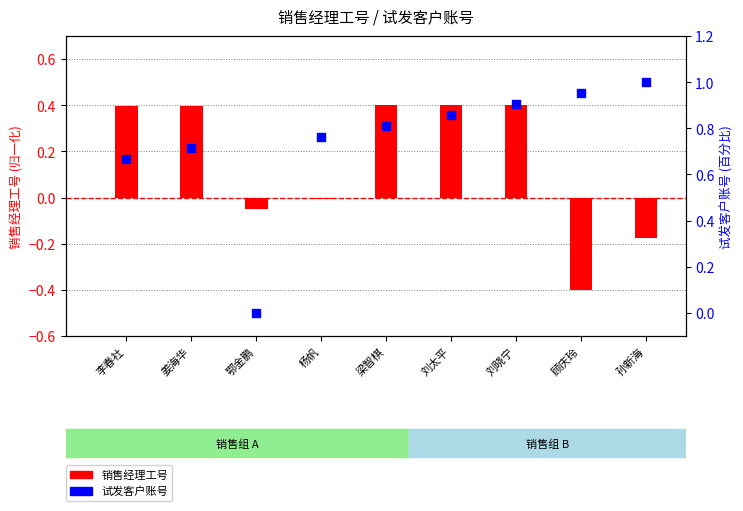

Which series has the widest spread of Y values?

试发客户账号